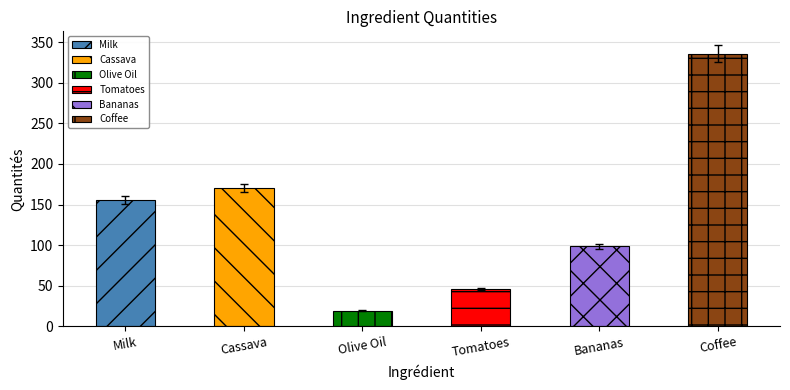

What position from the right is Cassava?

5